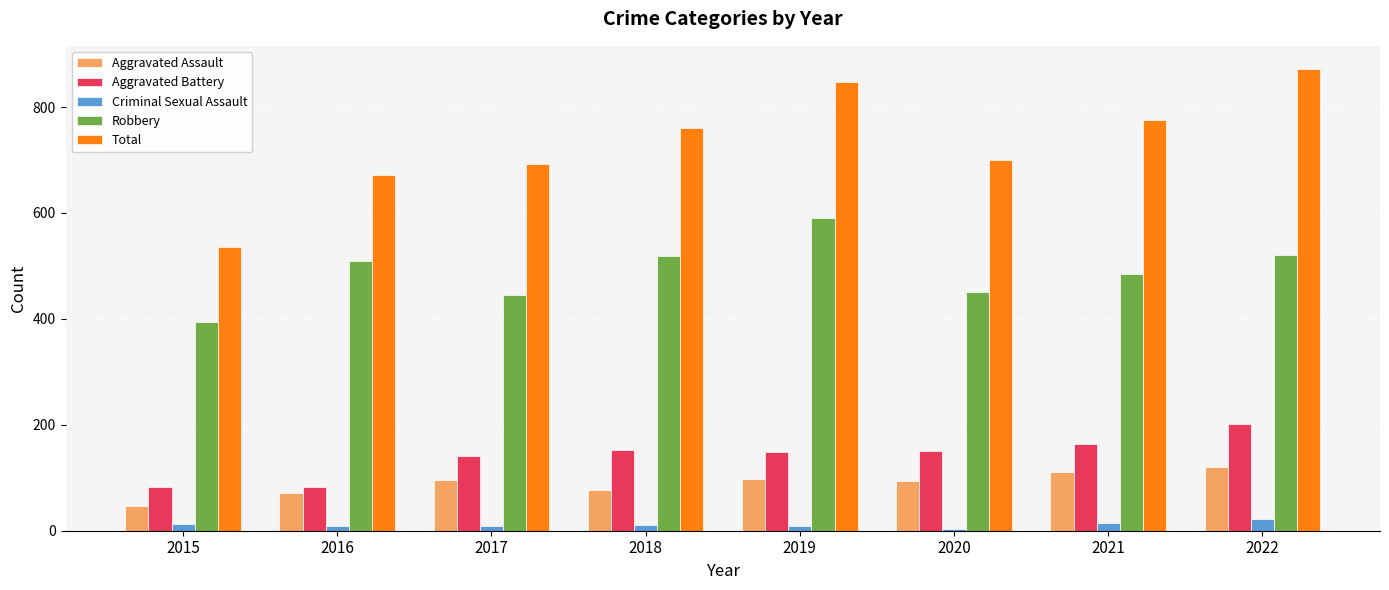

At which category does the chart reach its peak across all series?

2022